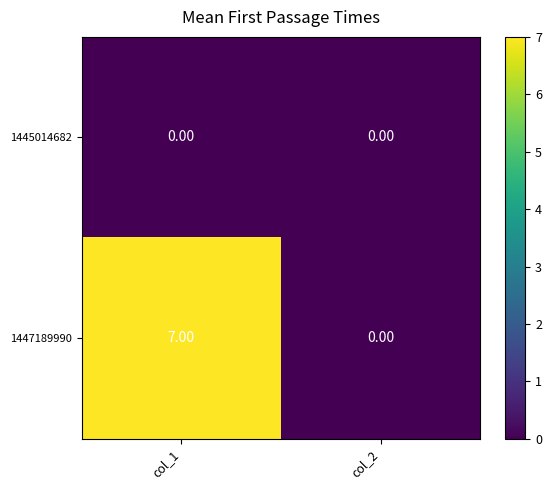

List the labels in order of 1447189990 value, largest first.

col_1, col_2